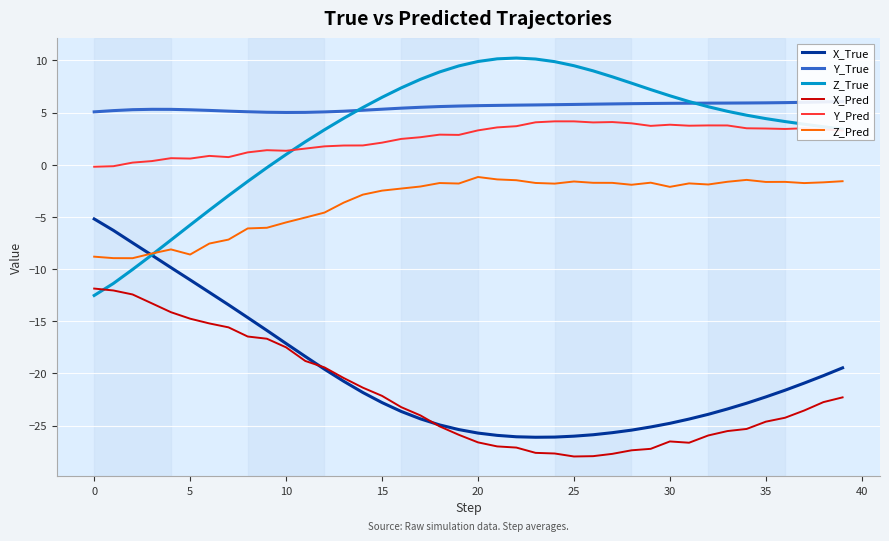

Which series has the widest spread of values?

Z_True